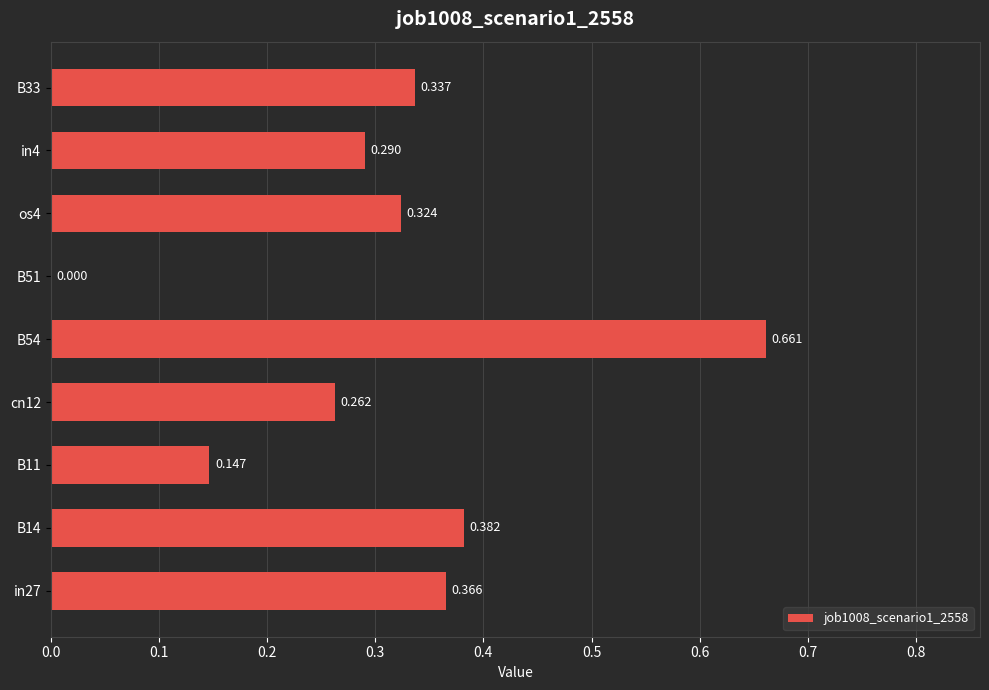

How many values are above zero?

8